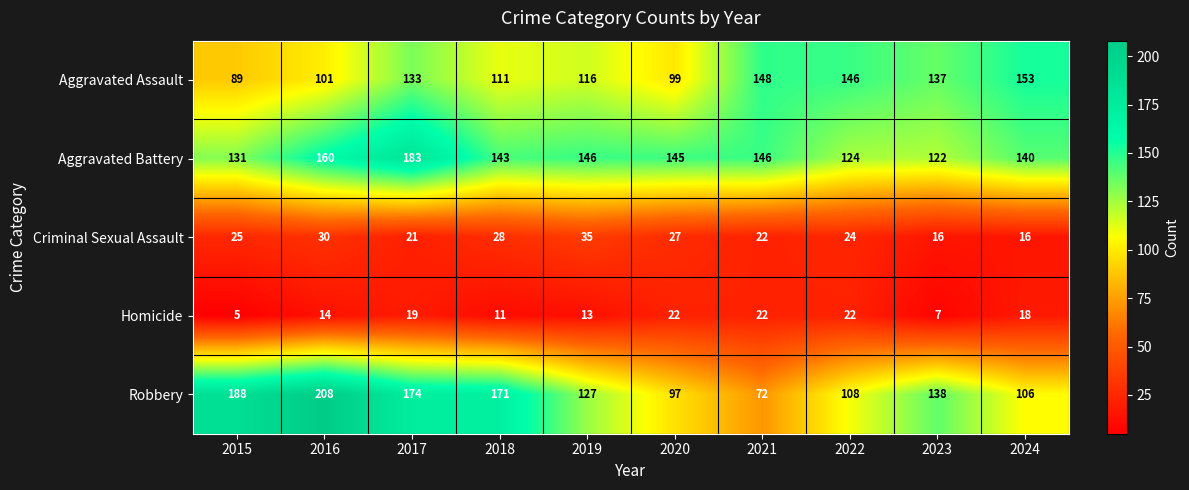

What is the maximum value shown in the chart?

208